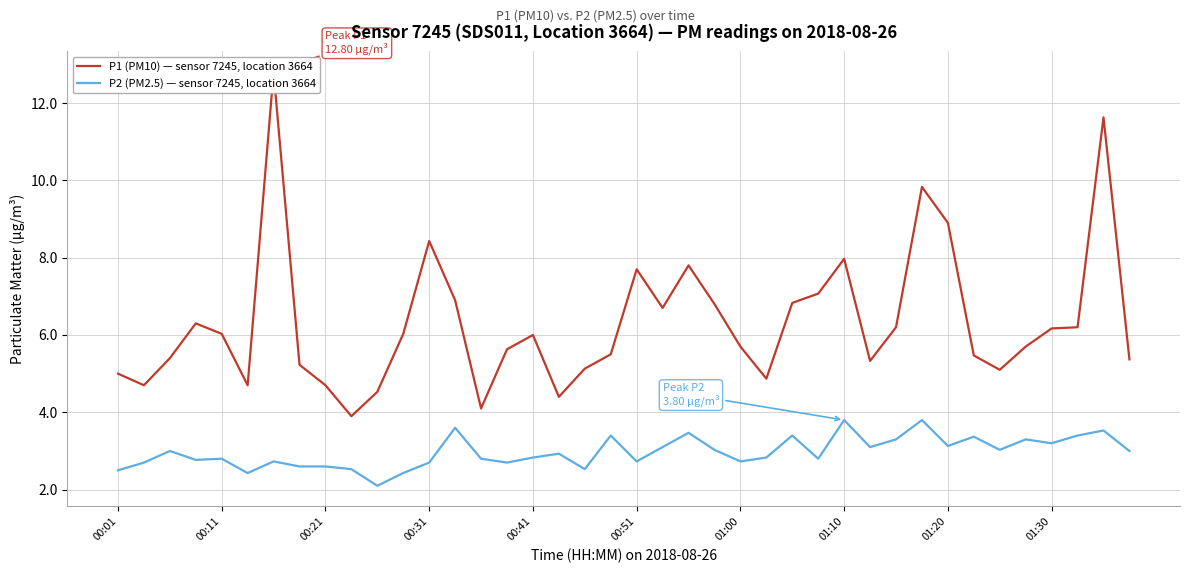

How many interior local peaks does the P2 (PM2.5) — sensor 7245, location 3664 series have?

13